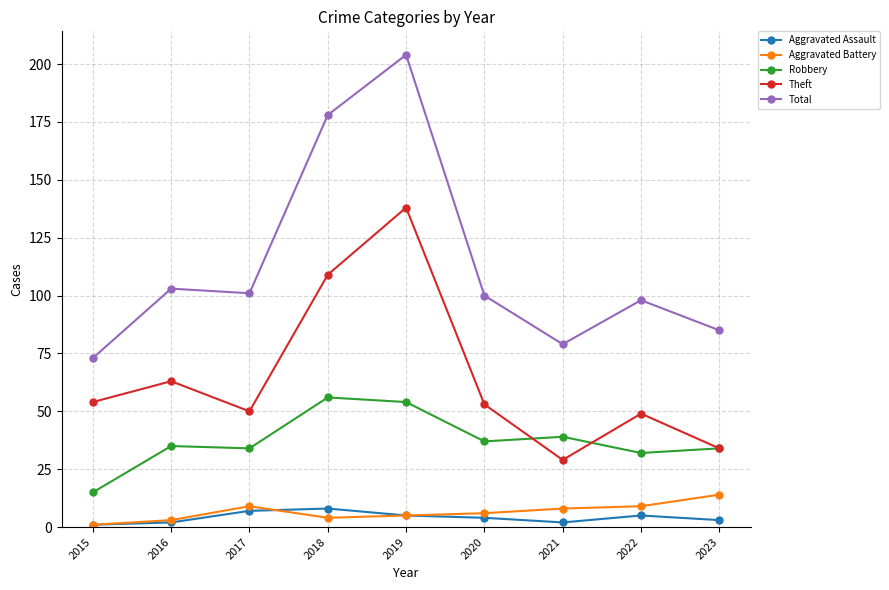

The value of Theft at 2018 is 68. True or false?

False